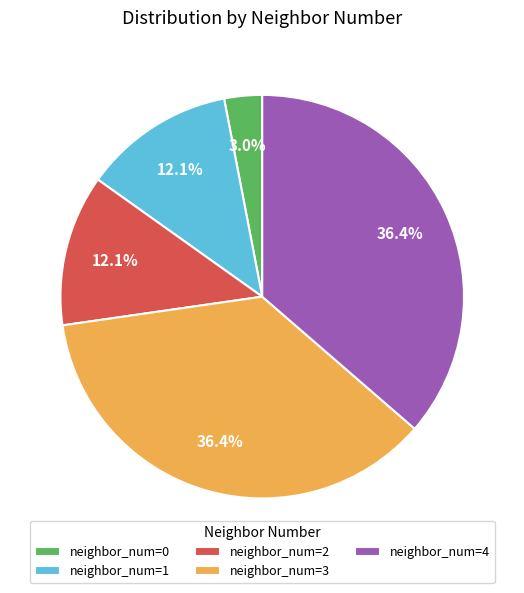

Is neighbor_num=0 the majority of the pie?

No